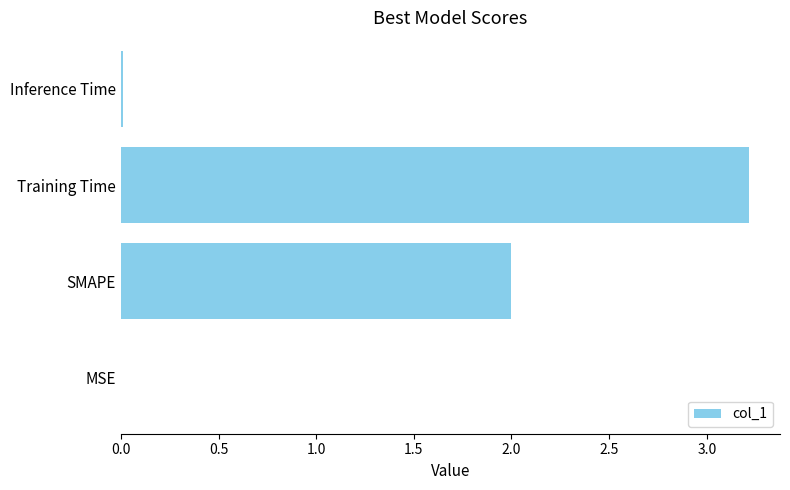

Which label corresponds to the largest value in the chart?

Training Time